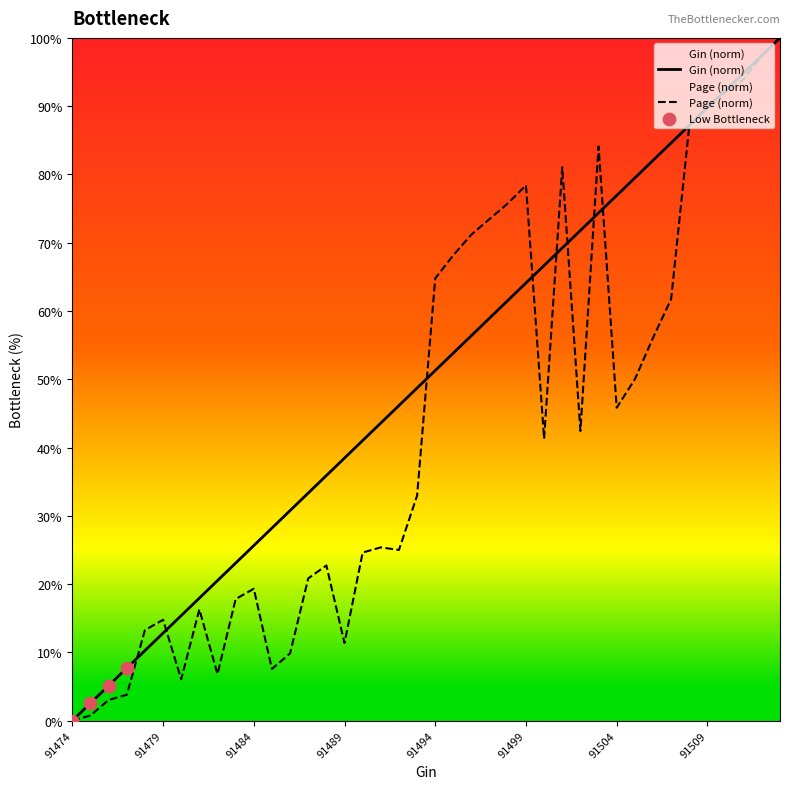

At how many categories does at least one series exceed 62?

20